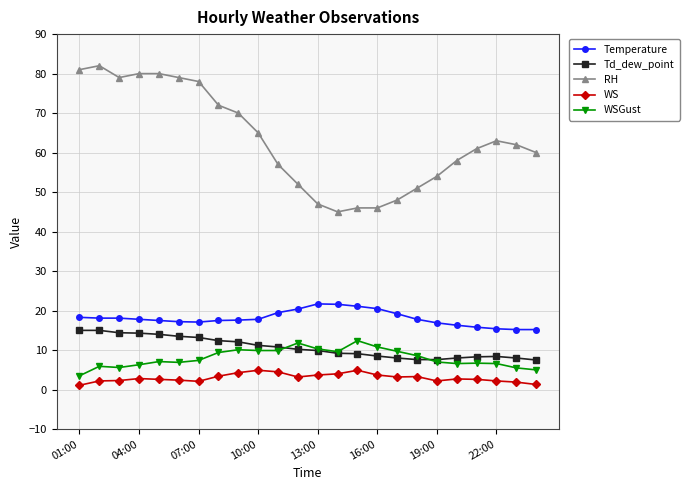

What is the average value of the WS series?

3.0